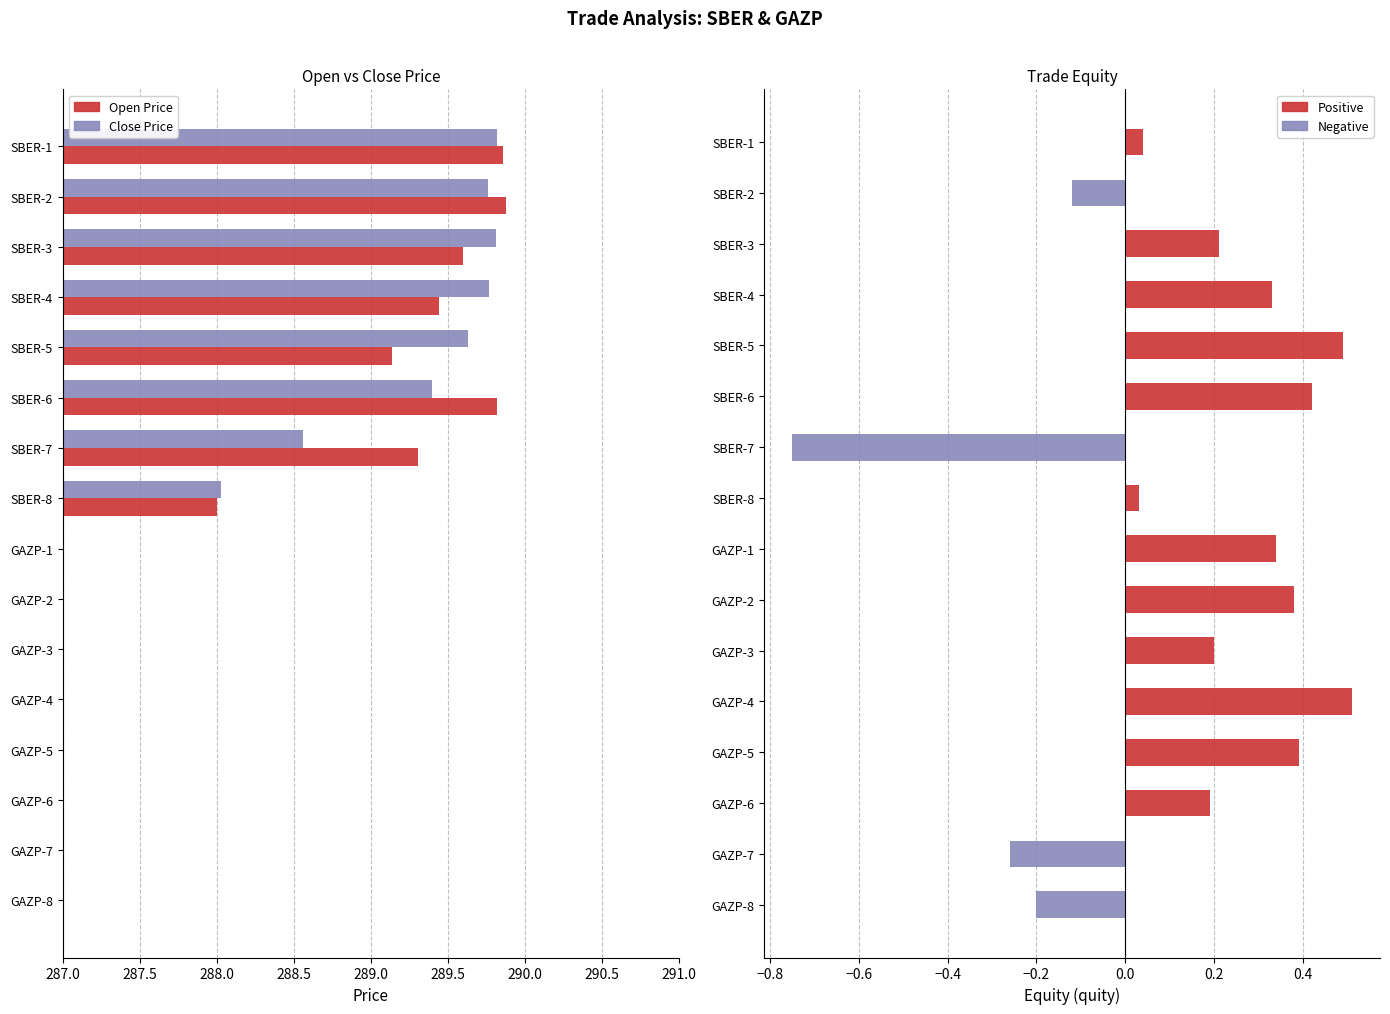

At how many categories does at least one series exceed 231?

8